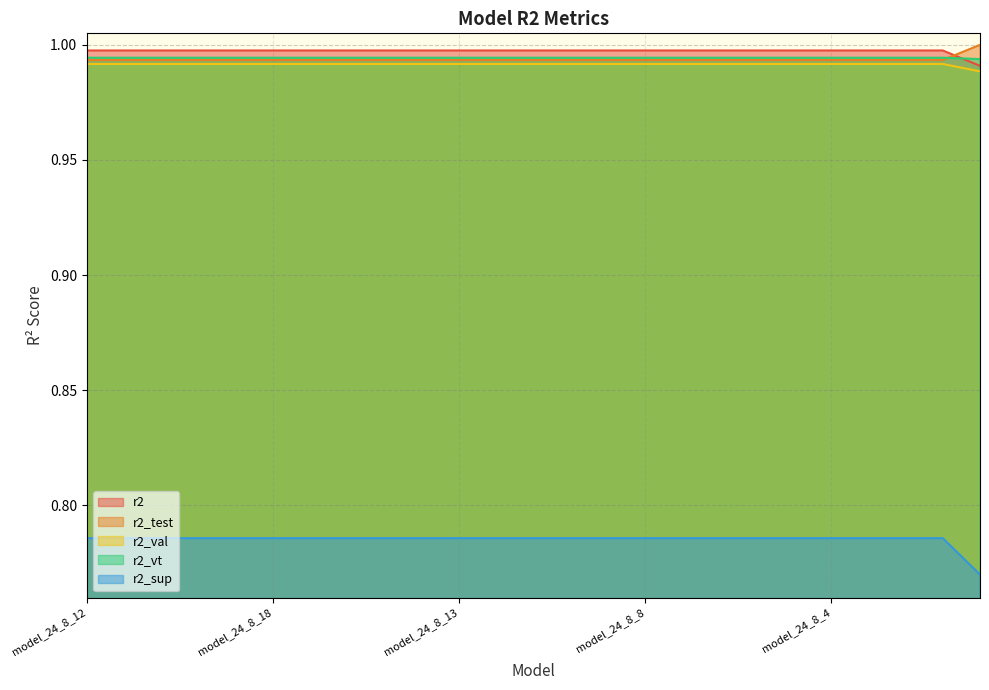

What is the total value across all series at model_24_8_6?

4.8